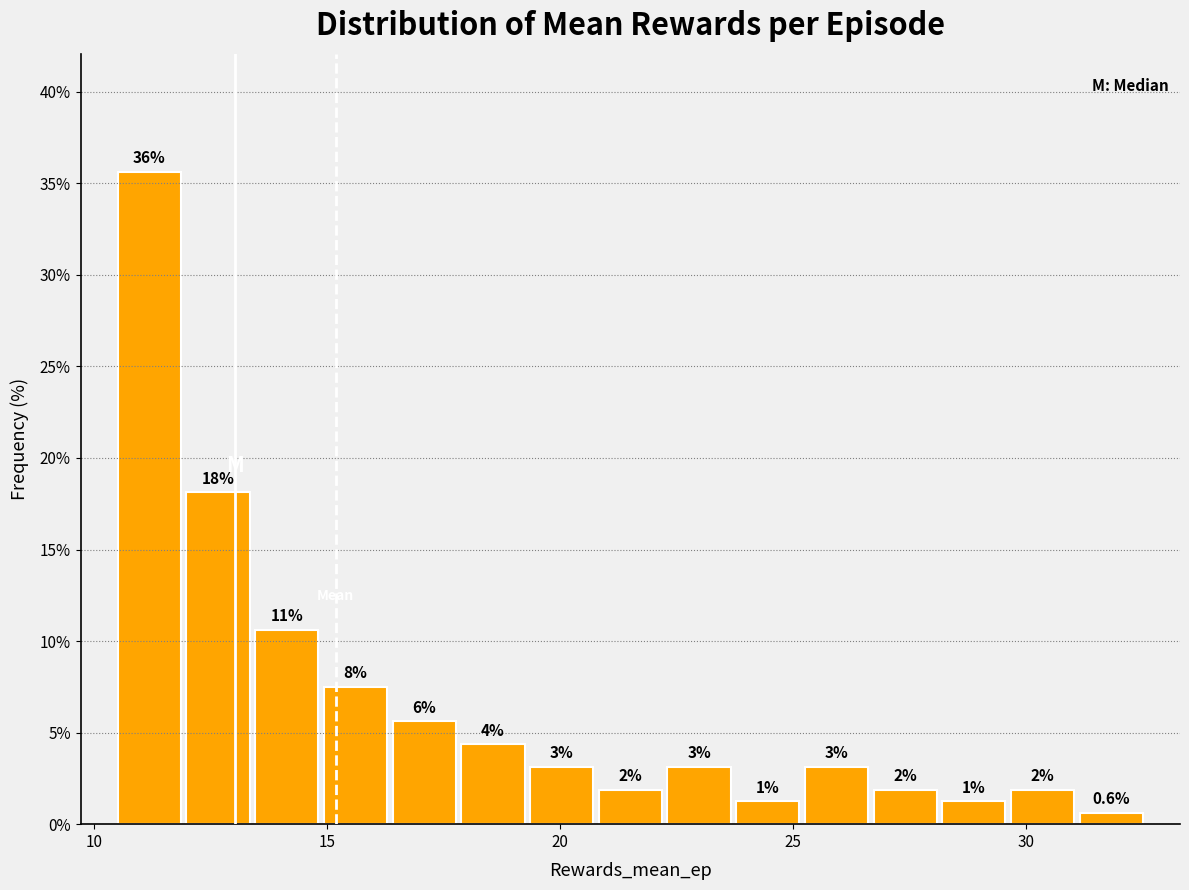

Around what value on the x-axis is the tallest bar? Give the approximate position of its centre, as read against the axis.

11.0